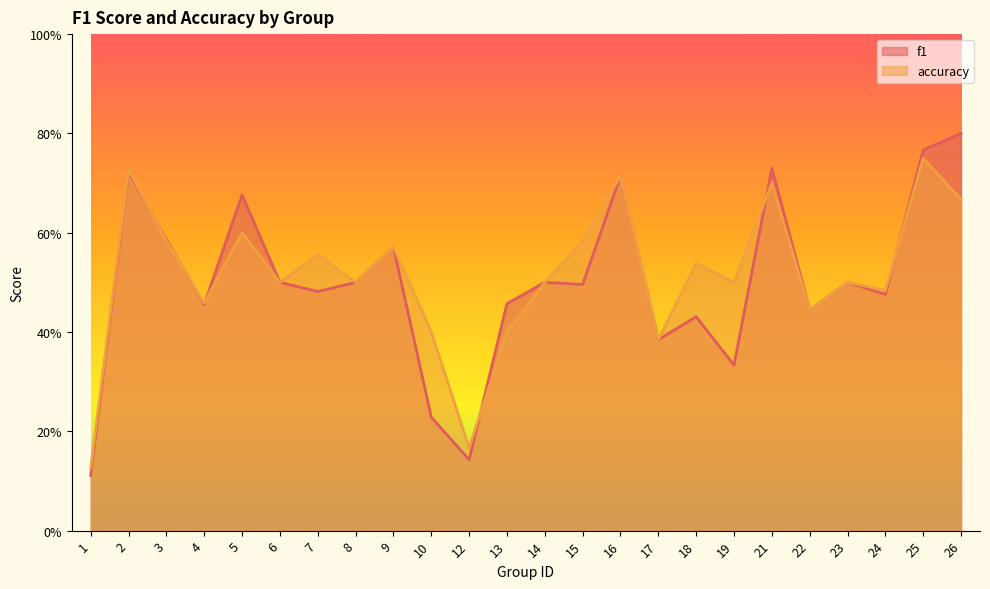

True or false: accuracy has more than 1 interior local peaks.

True